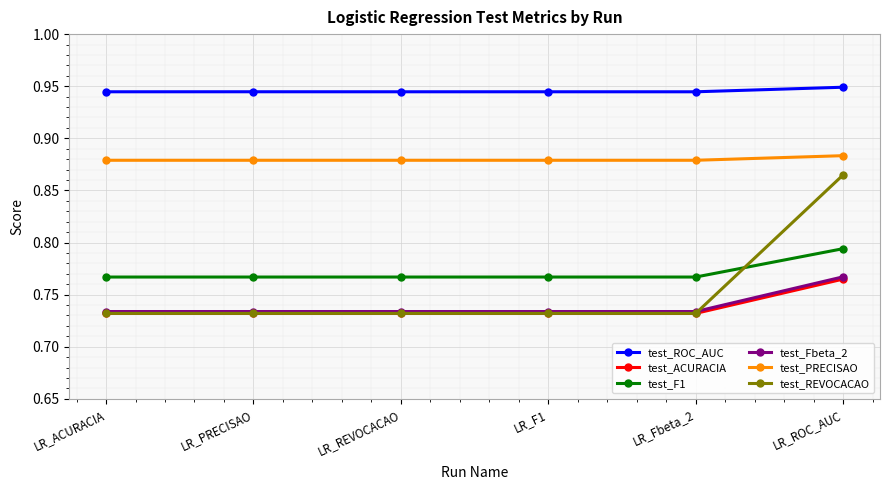

What is the sum of all test_ACURACIA values?

4.4